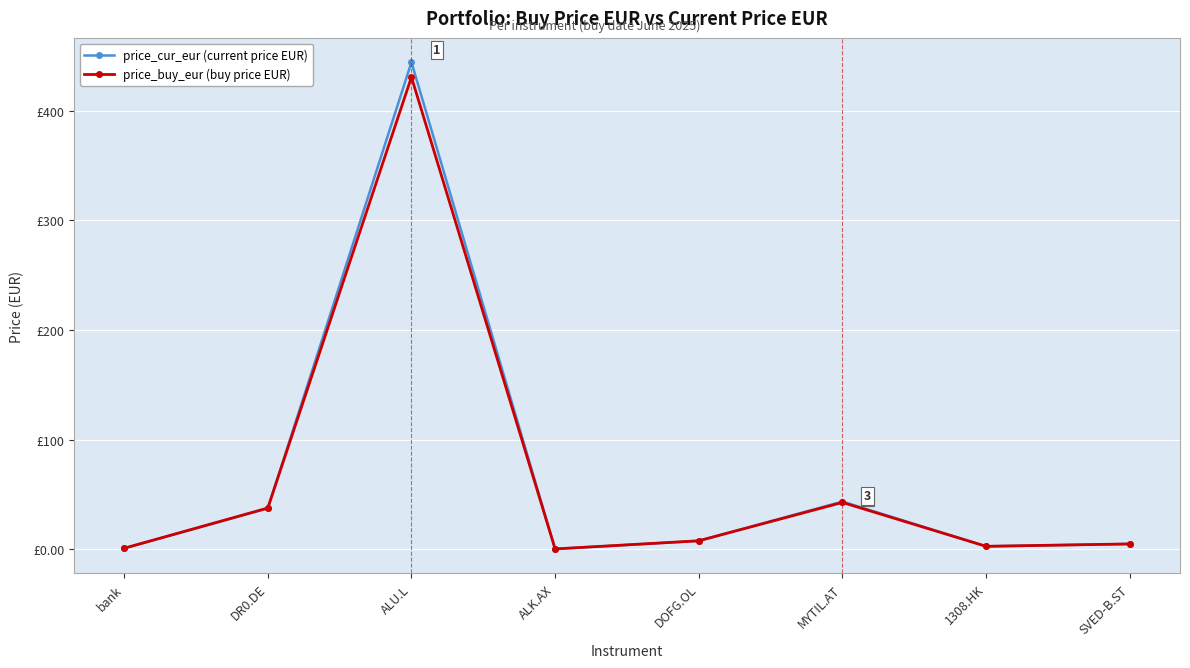

What are all the series names shown in the legend?

price_cur_eur (current price EUR), price_buy_eur (buy price EUR)